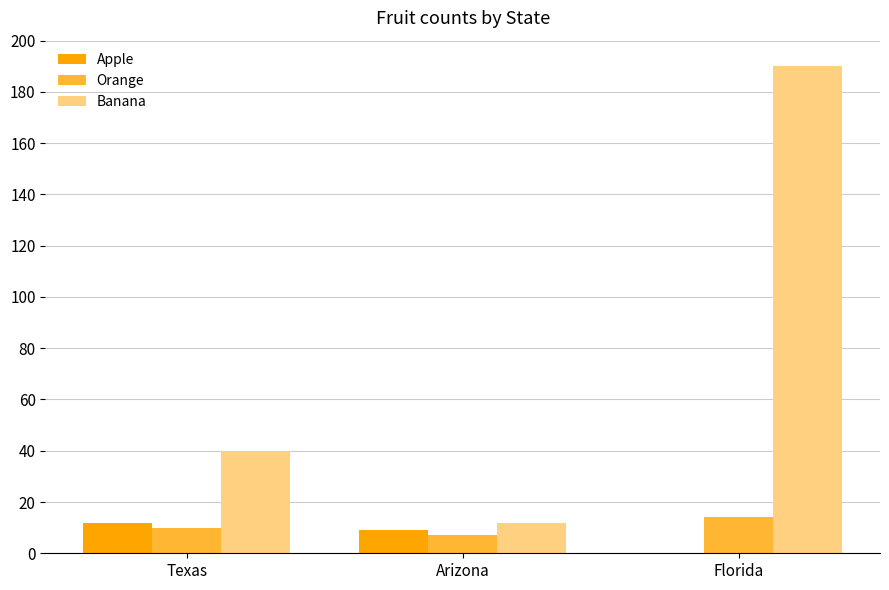

The value of Banana at Texas is 57. True or false?

False